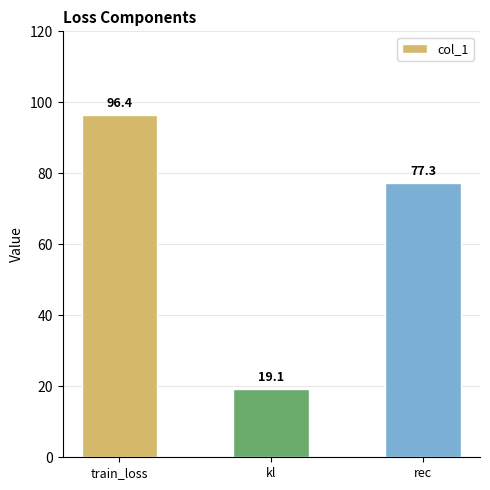

List the labels in order of value, largest first.

train_loss, rec, kl